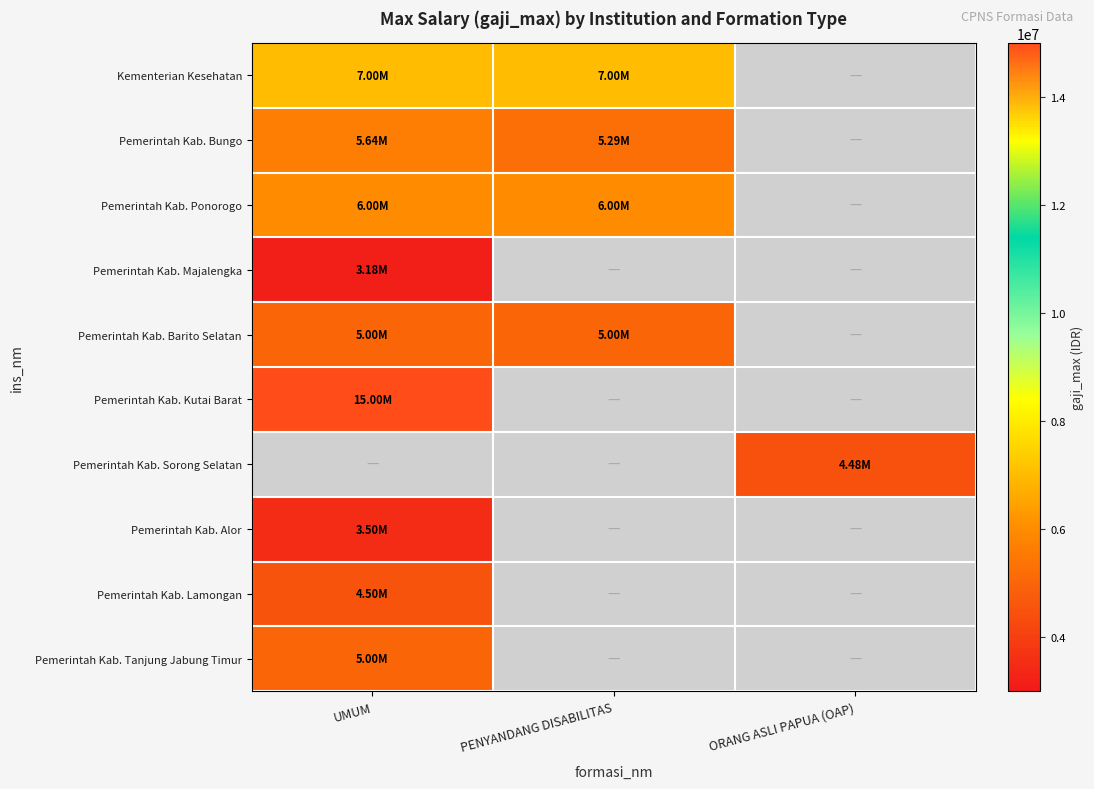

Where is Pemerintah Kab. Bungo nearest to the value 5465250?

UMUM